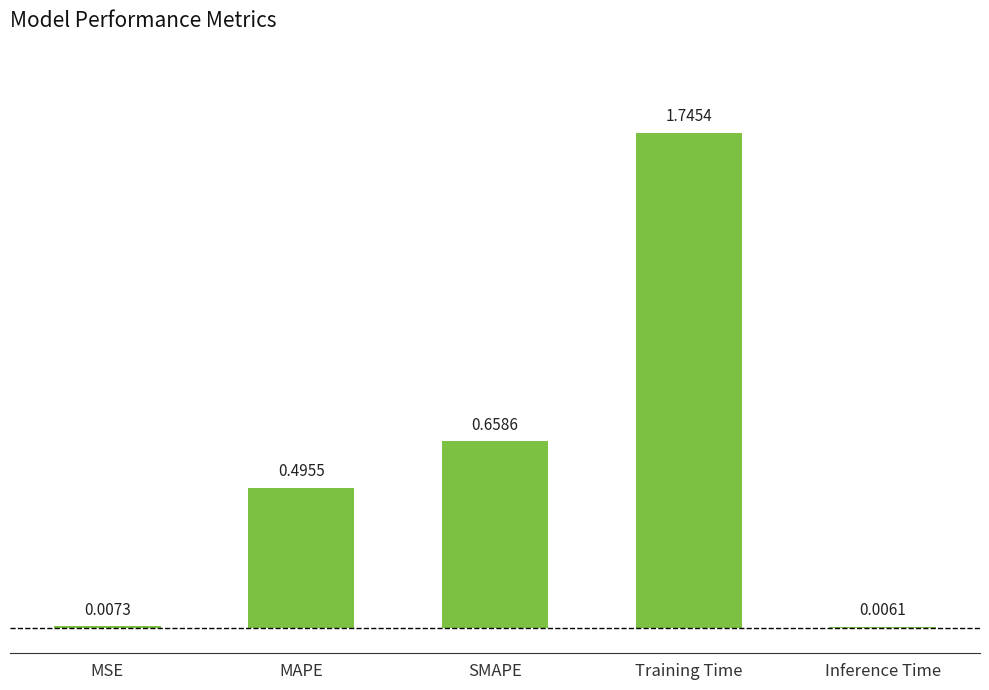

What is the difference between the values at Training Time and SMAPE?

1.1